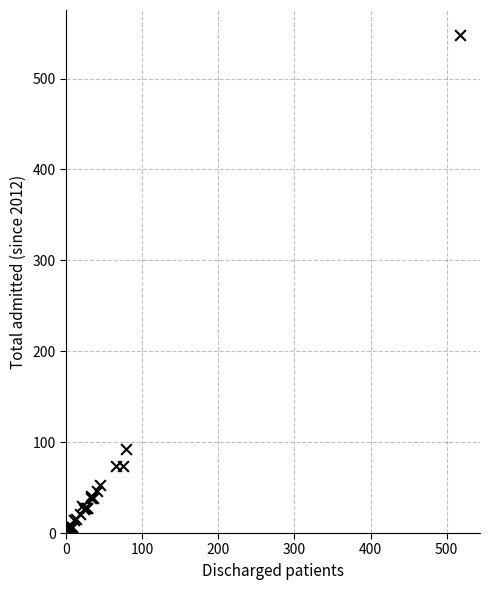

What Y value in the scatter plot is closest to 274?

92